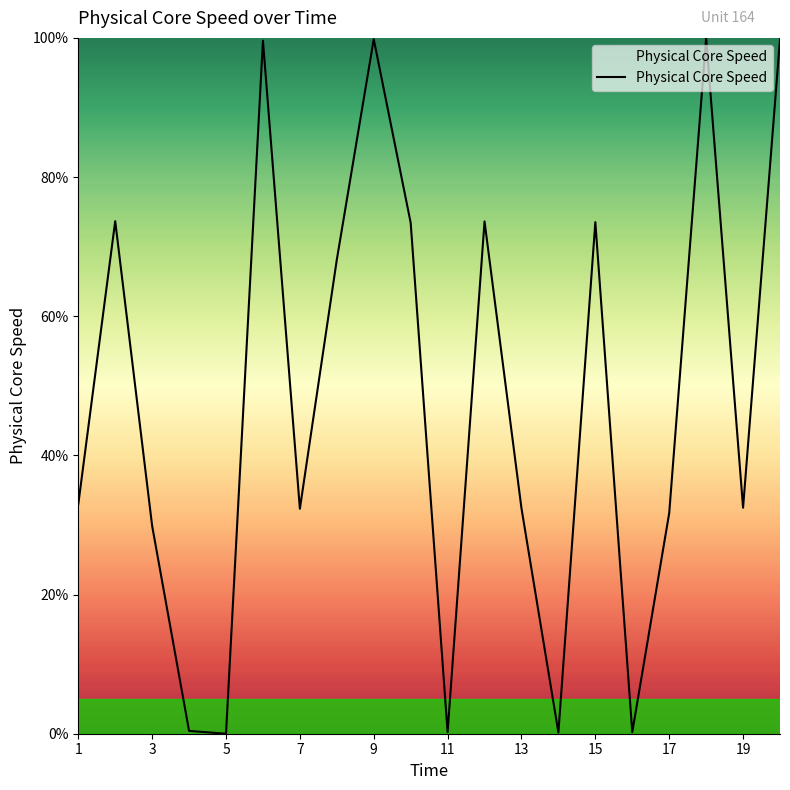

What is the difference between the maximum and minimum values?

100.0